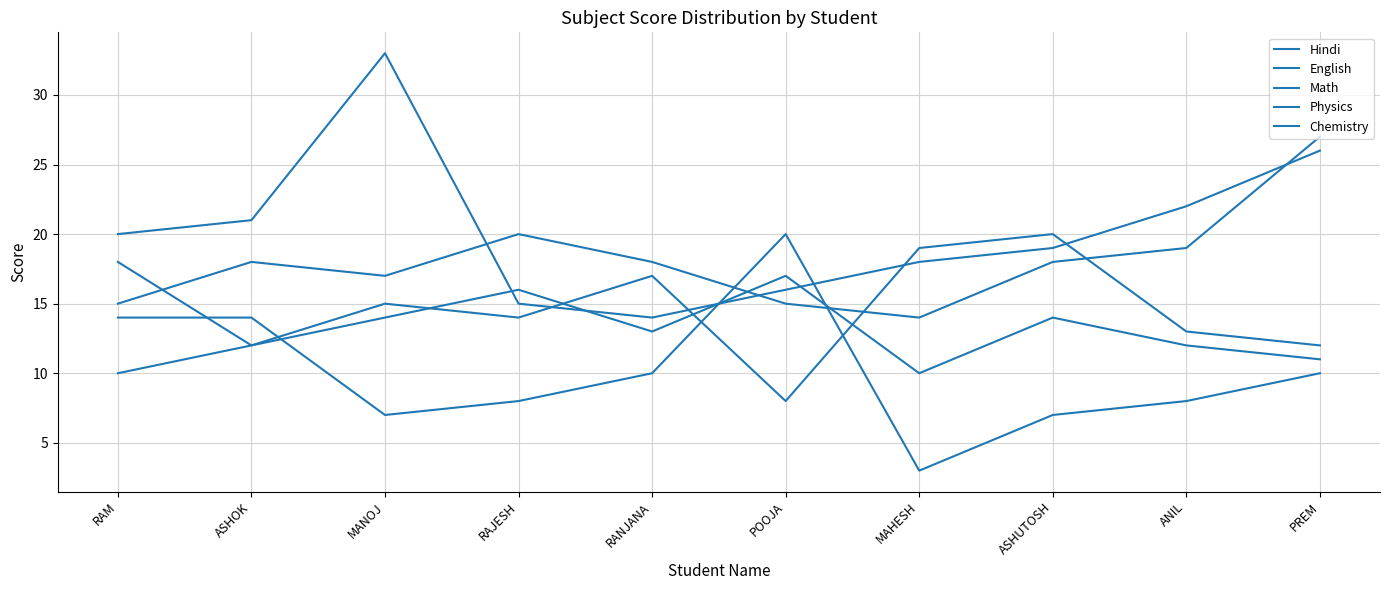

At how many categories does at least one series exceed 17?

10